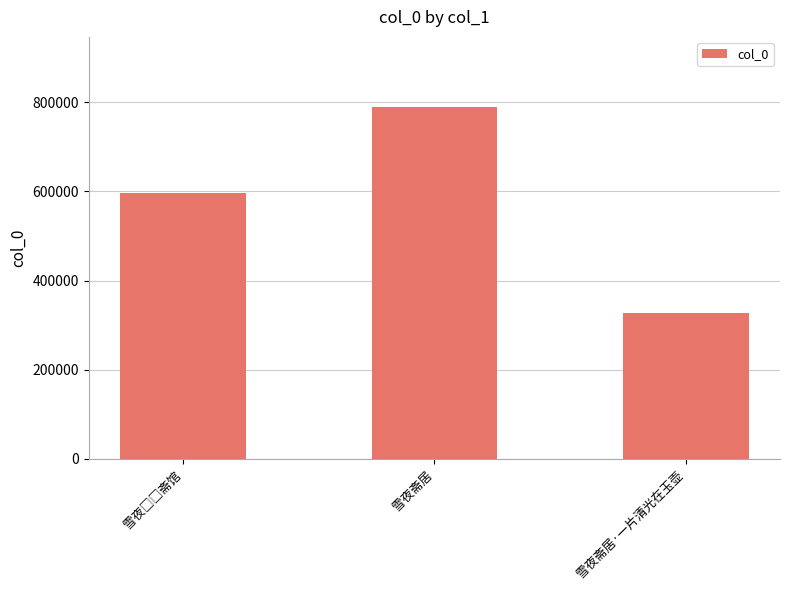

At which category does the chart reach its minimum across all series?

雪夜斋居·一片清光在玉壶